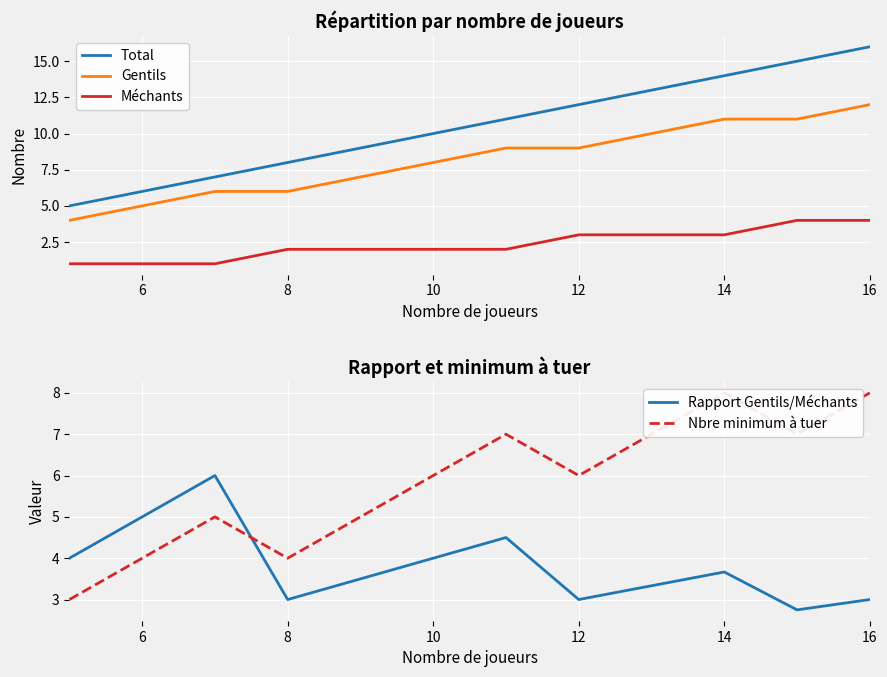

The Total series shows 3 at 10. True or false?

False